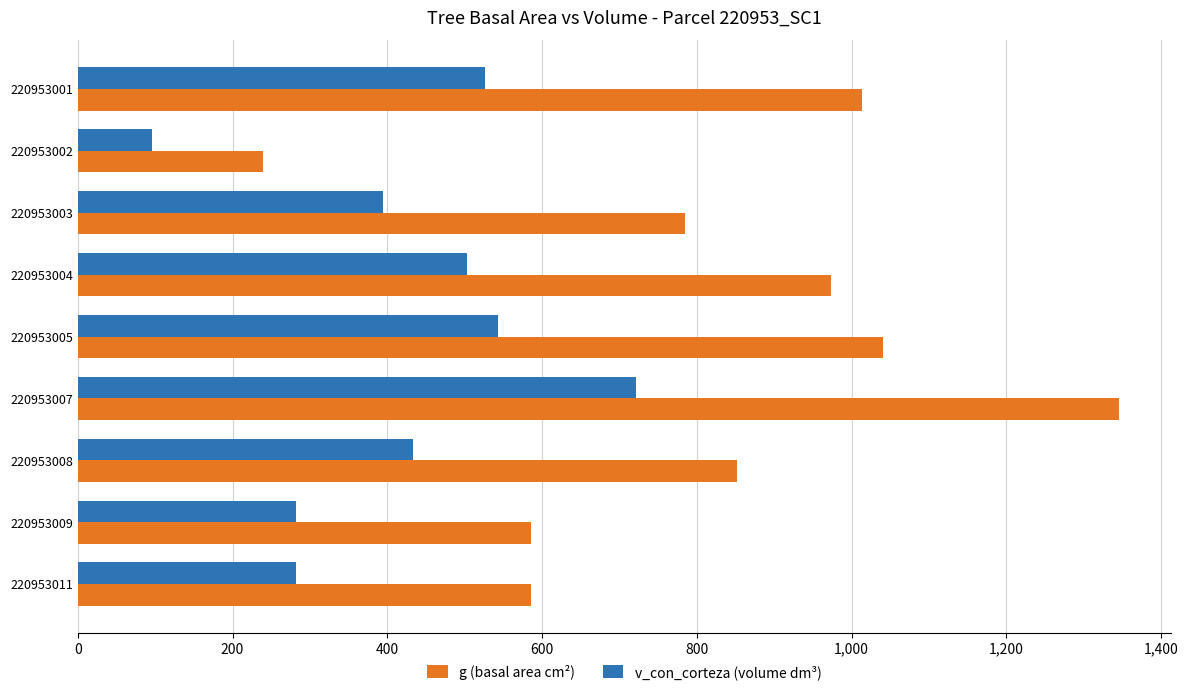

How many data points in v_con_corteza (volume dm³) are above 432?

5